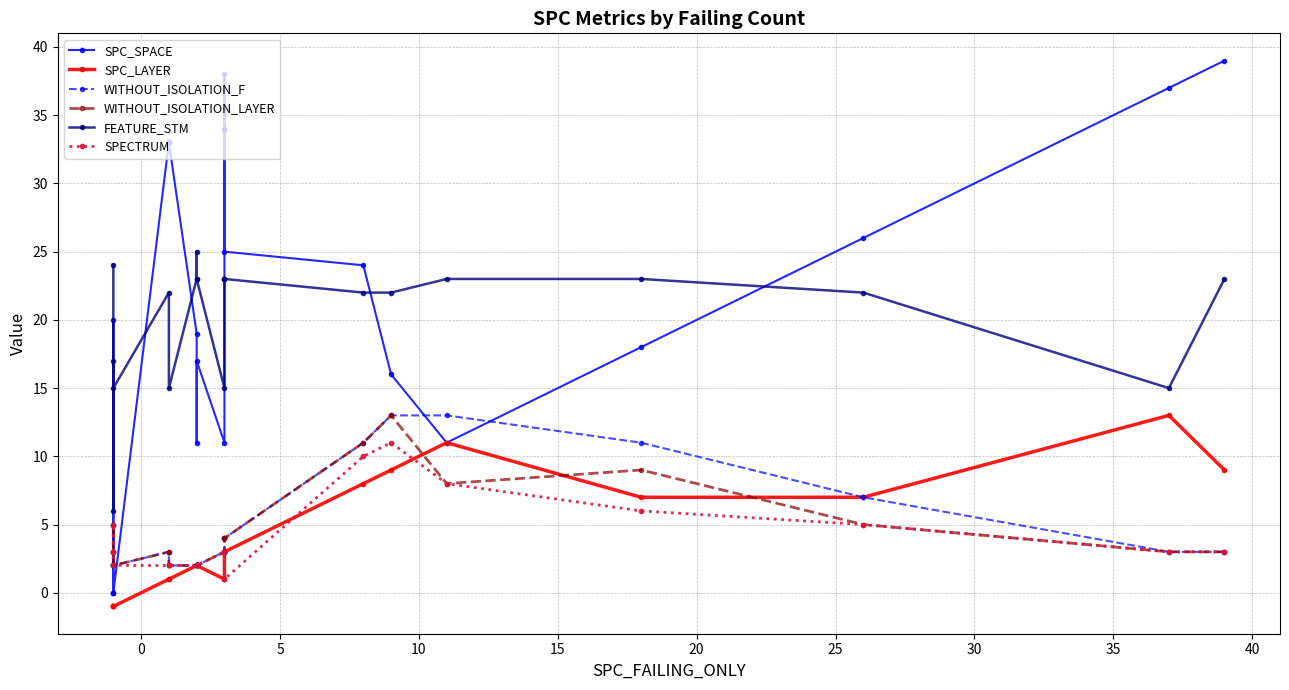

What is the total value across all series at 15?

64